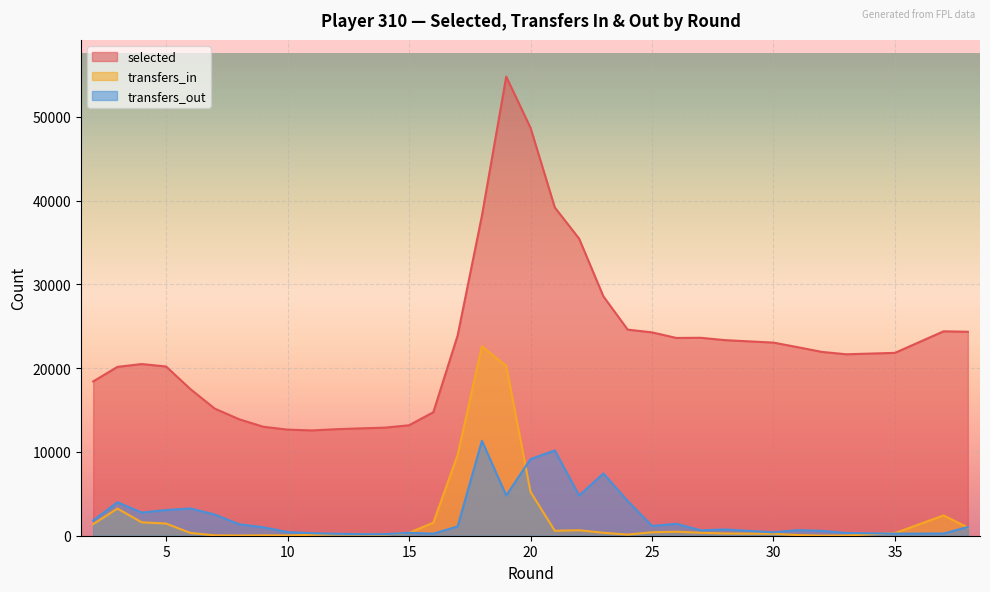

Is it true that transfers_out equals 181 at 30?

False